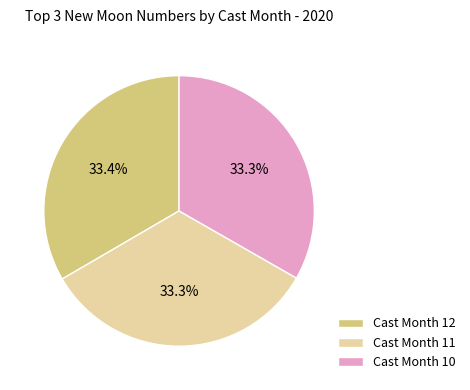

What is the ratio of the value at Cast Month 11 to the value at Cast Month 12?

1.0